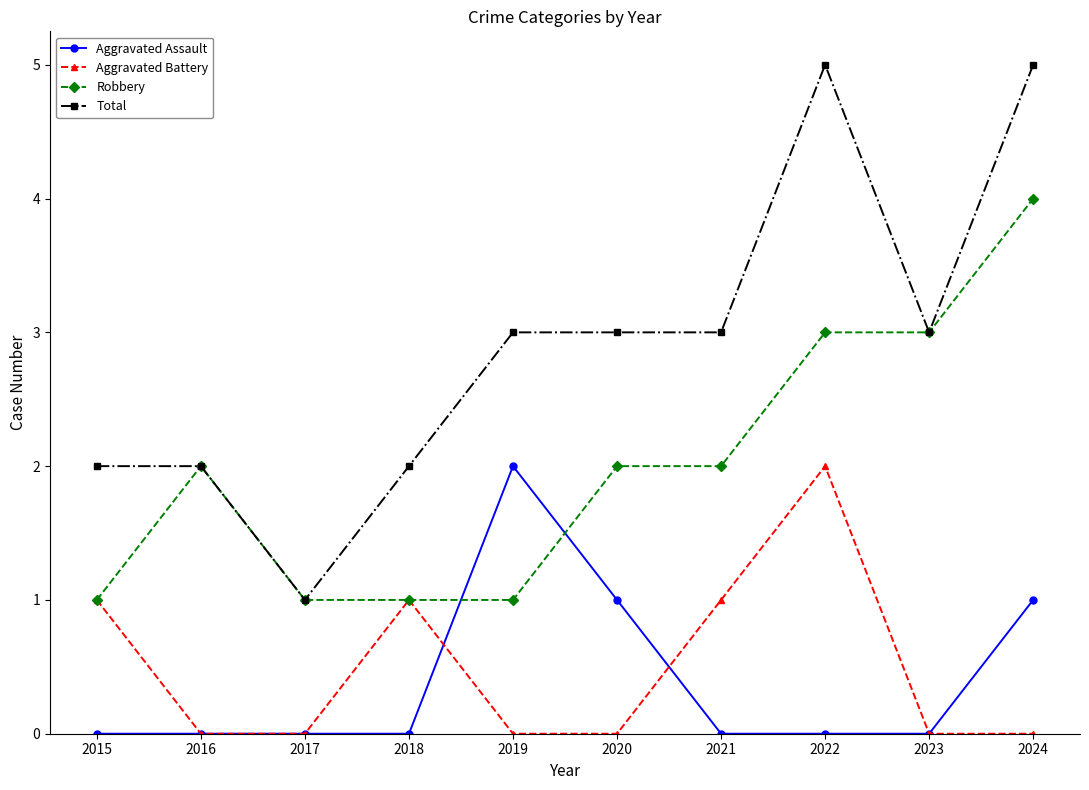

How many data points does each series have?

10